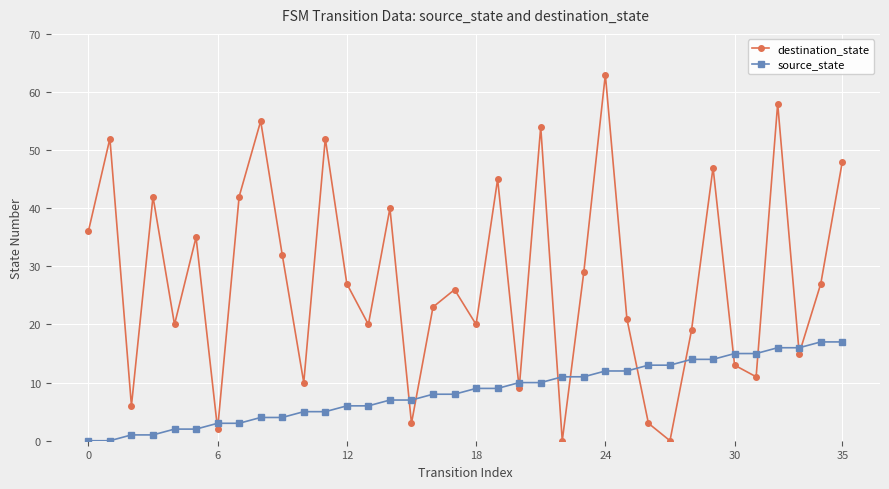

What is the greatest value displayed?

63